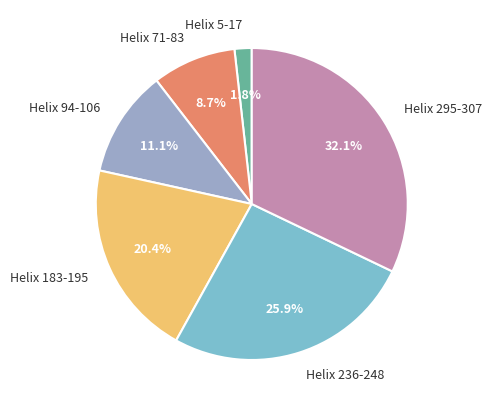

Is Helix 94-106 the majority of the pie?

No